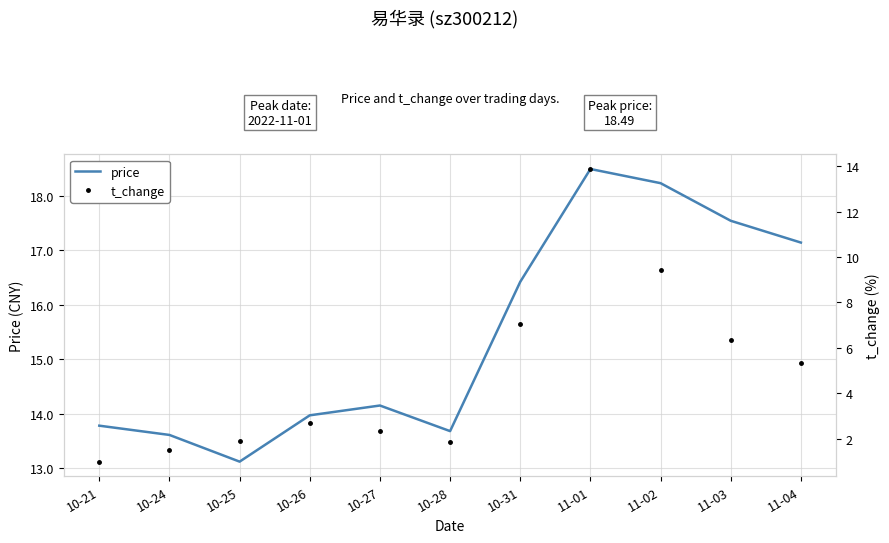

What is the highest value of the t_change series?

13.9